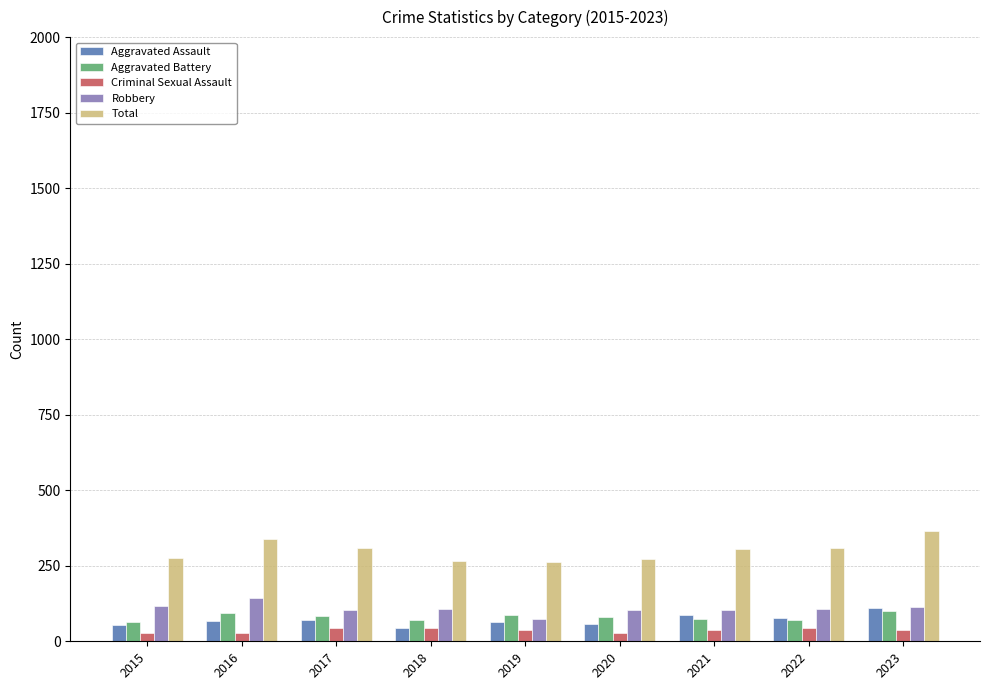

Does the chart contain any negative values?

No